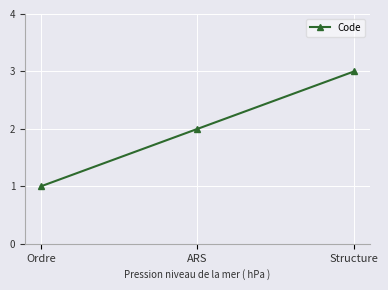

Reading right to left, extract all data points from this chart.

Structure=3	ARS=2	Ordre=1